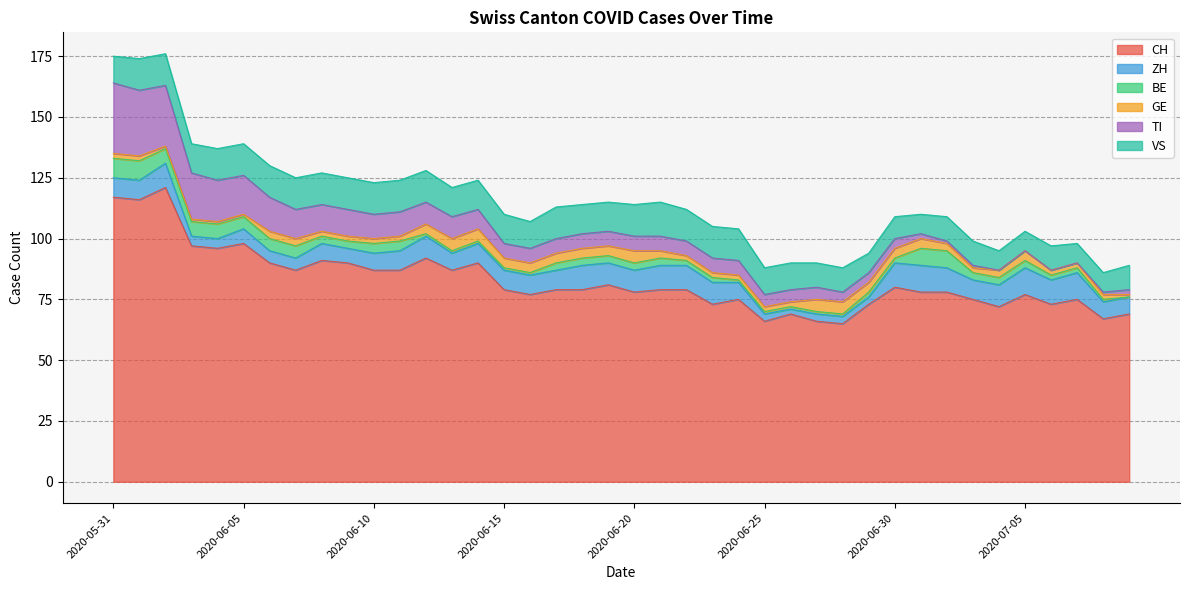

How many GE values are between 2 and 4?

30